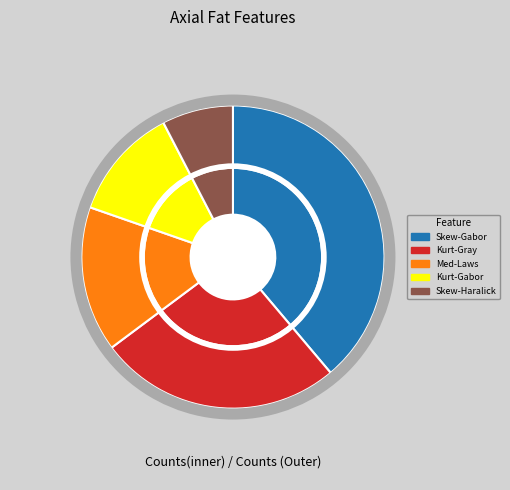

To the nearest percent, what percentage of the pie is Axial_fat_median-Laws L5W5?

16%